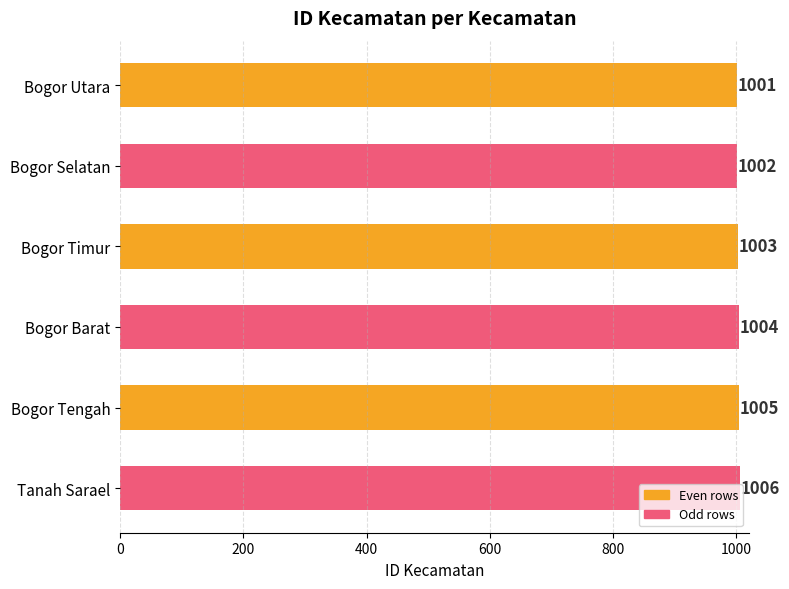

What position from the top is Bogor Selatan?

2